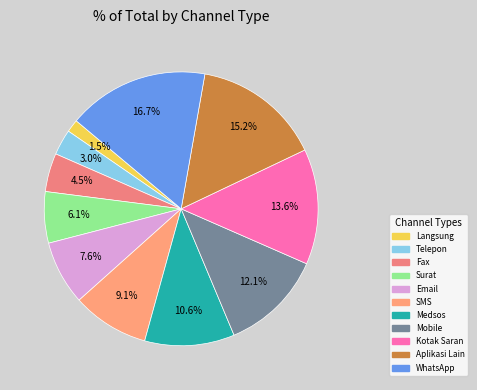

True or false: Telepon accounts for 14% of the total.

False